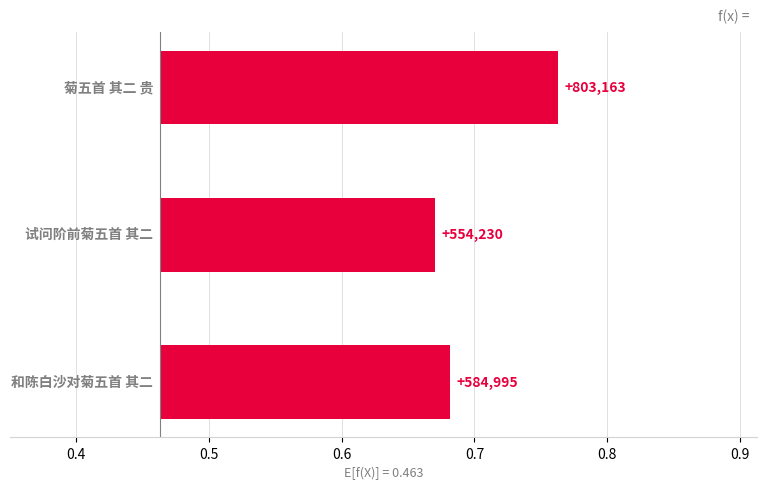

How many categories are shown in the chart?

3